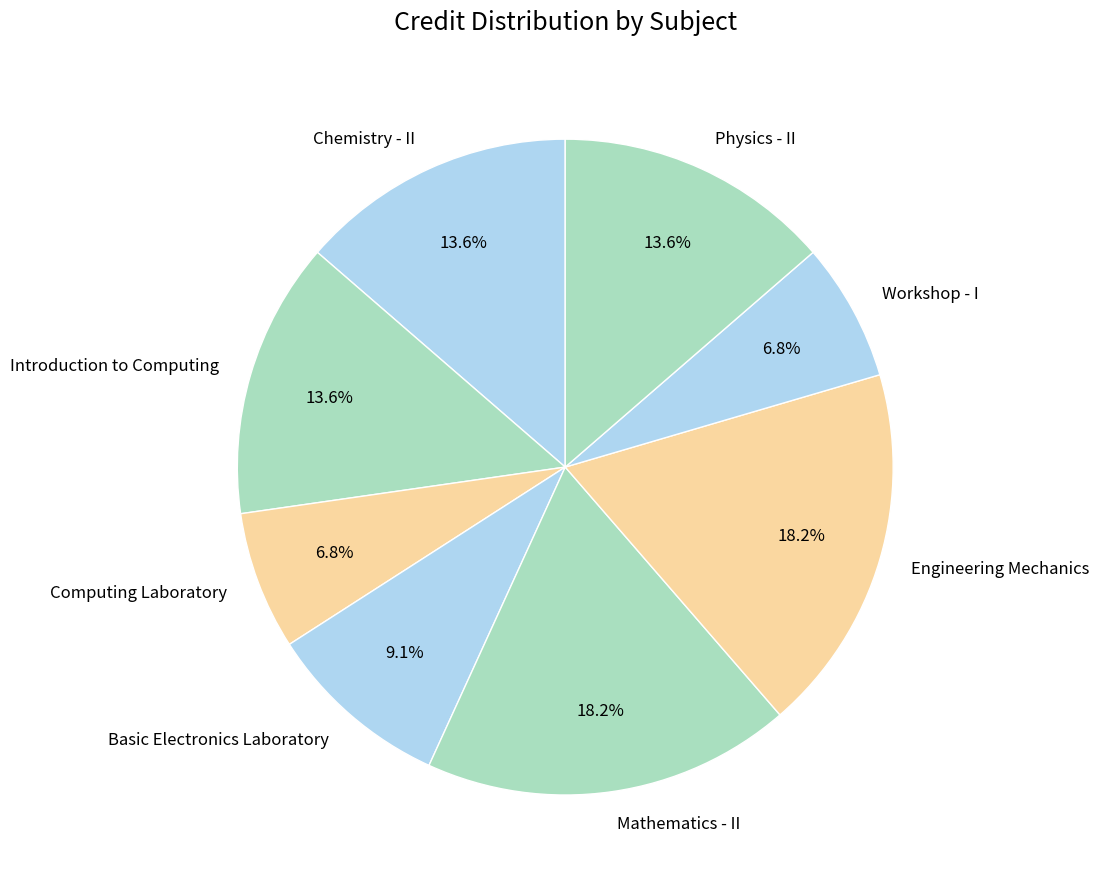

Between Introduction to Computing and Mathematics - II, which is larger?

Mathematics - II